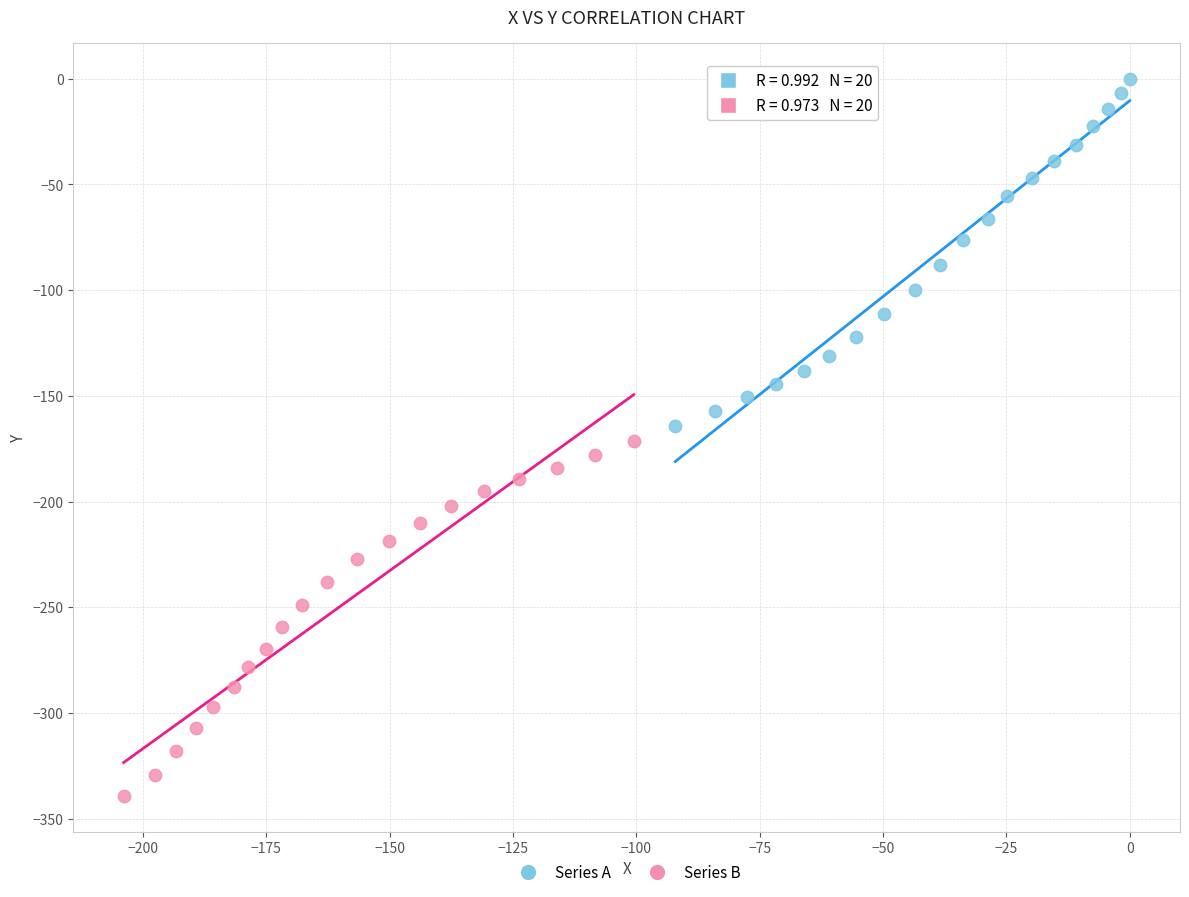

Which series reaches the maximum Y coordinate?

Series A